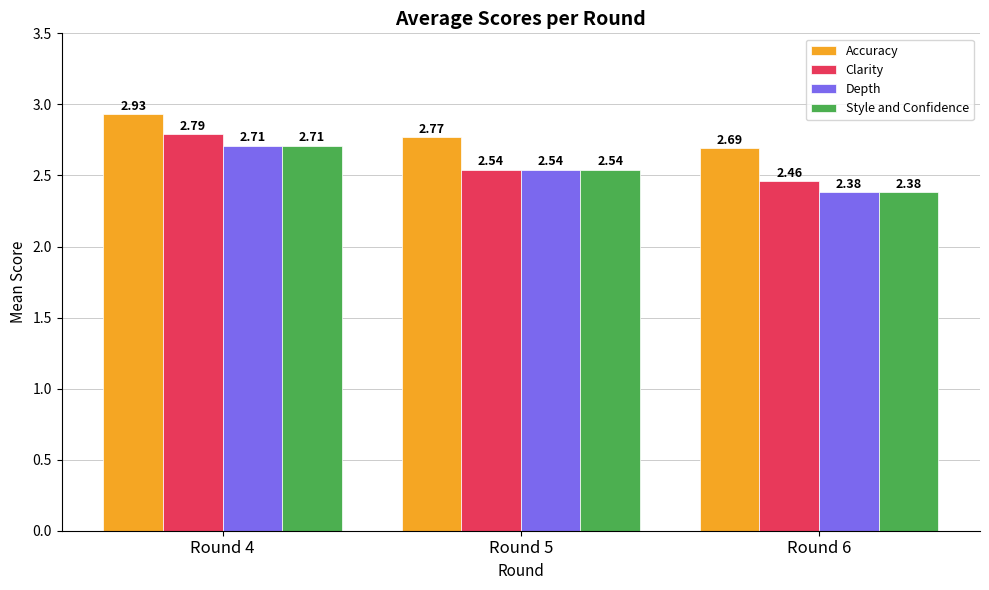

At which category is the sum across all series the highest?

Round 4